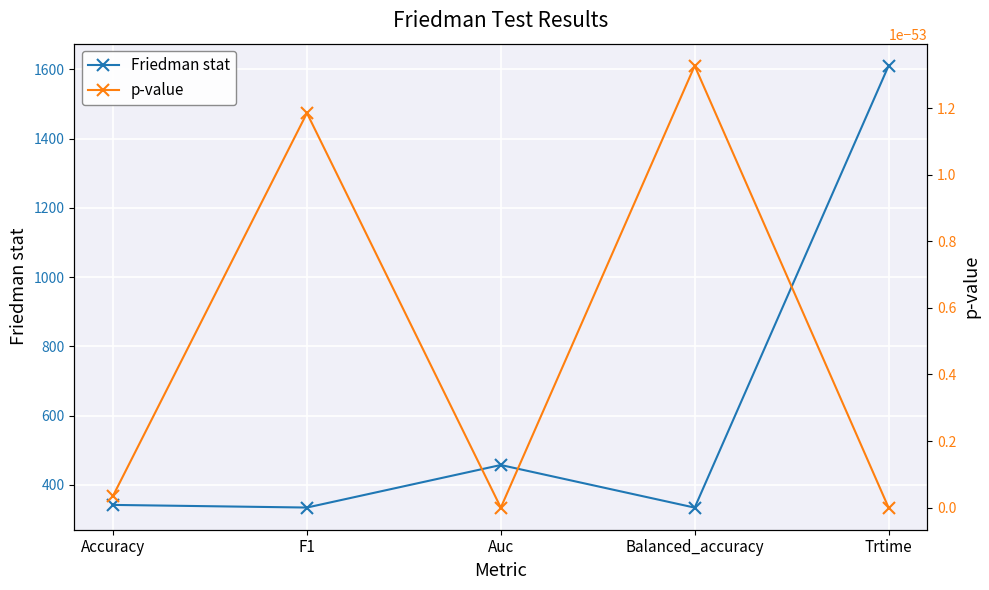

True or false: Friedman stat has a value of 342.0 at Accuracy.

True